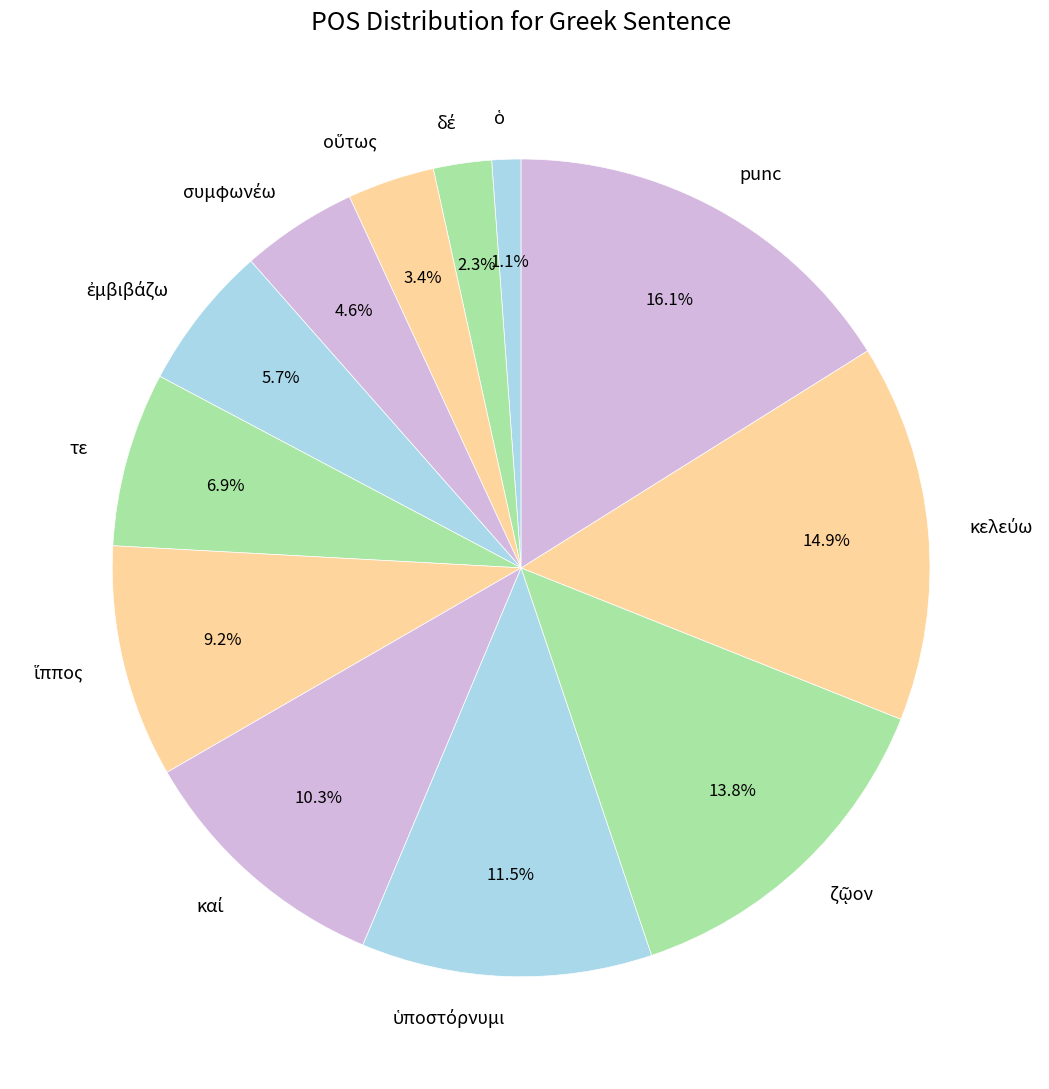

How many segments does this pie chart have?

12